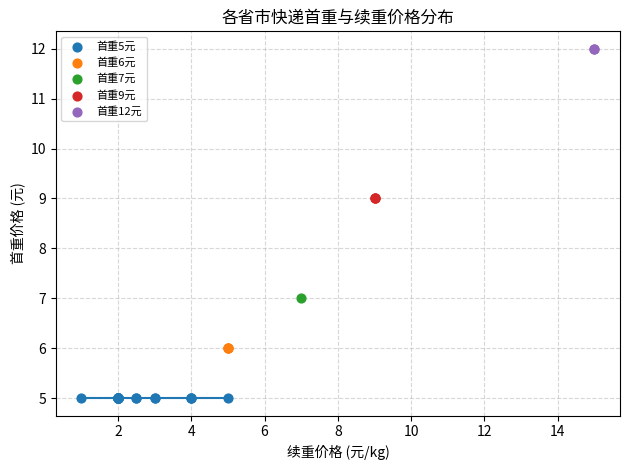

Which series reaches the minimum Y coordinate?

首重5元